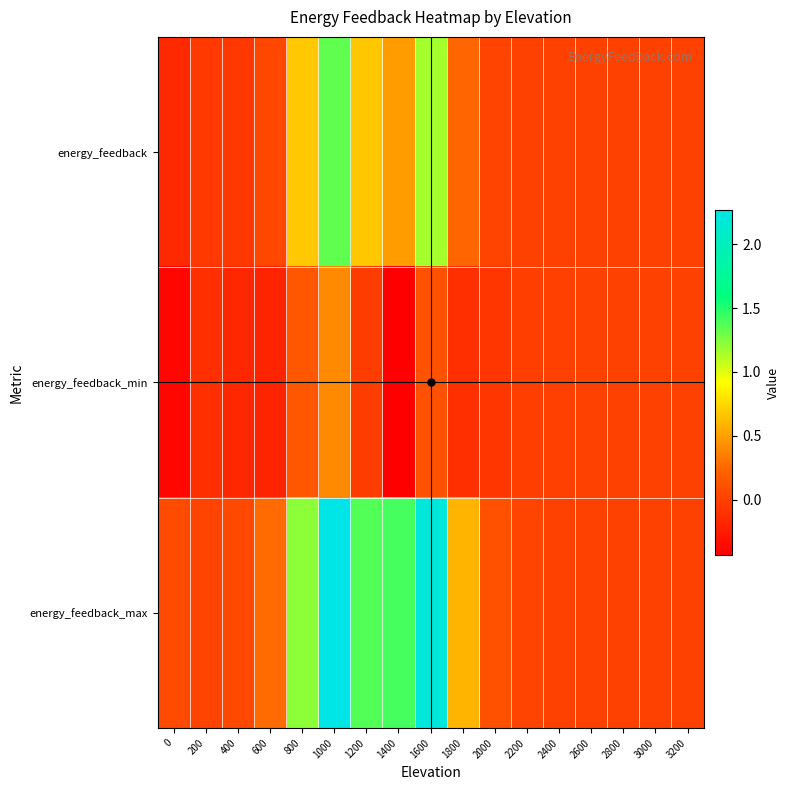

Reading right to left, what are all the values shown in this chart?

energy_feedback: 3200=0.0	3000=0.0	2800=0.0	2600=0.0	2400=0.0	2200=-0.0	2000=0.0	1800=0.2	1600=1.2	1400=0.5	1200=0.7	1000=1.3	800=0.7	600=0.0	400=-0.1	200=-0.0	0=-0.2
energy_feedback_min: 3200=0.0	3000=0.0	2800=-0.0	2600=-0.0	2400=-0.0	2200=-0.0	2000=-0.1	1800=-0.1	1600=0.1	1400=-0.4	1200=-0.0	1000=0.4	800=0.1	600=-0.2	400=-0.2	200=-0.1	0=-0.4
energy_feedback_max: 3200=0.0	3000=0.0	2800=0.0	2600=0.0	2400=0.0	2200=0.0	2000=0.1	1800=0.6	1600=2.2	1400=1.4	1200=1.4	1000=2.3	800=1.2	600=0.3	400=0.1	200=0.0	0=0.1